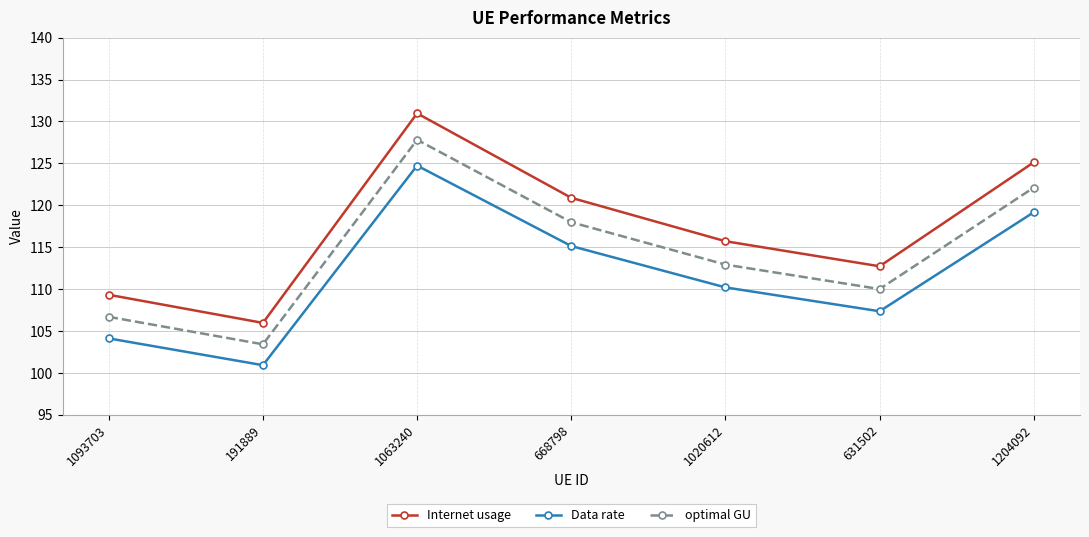

What is the total value across all series at 1063240?

383.5